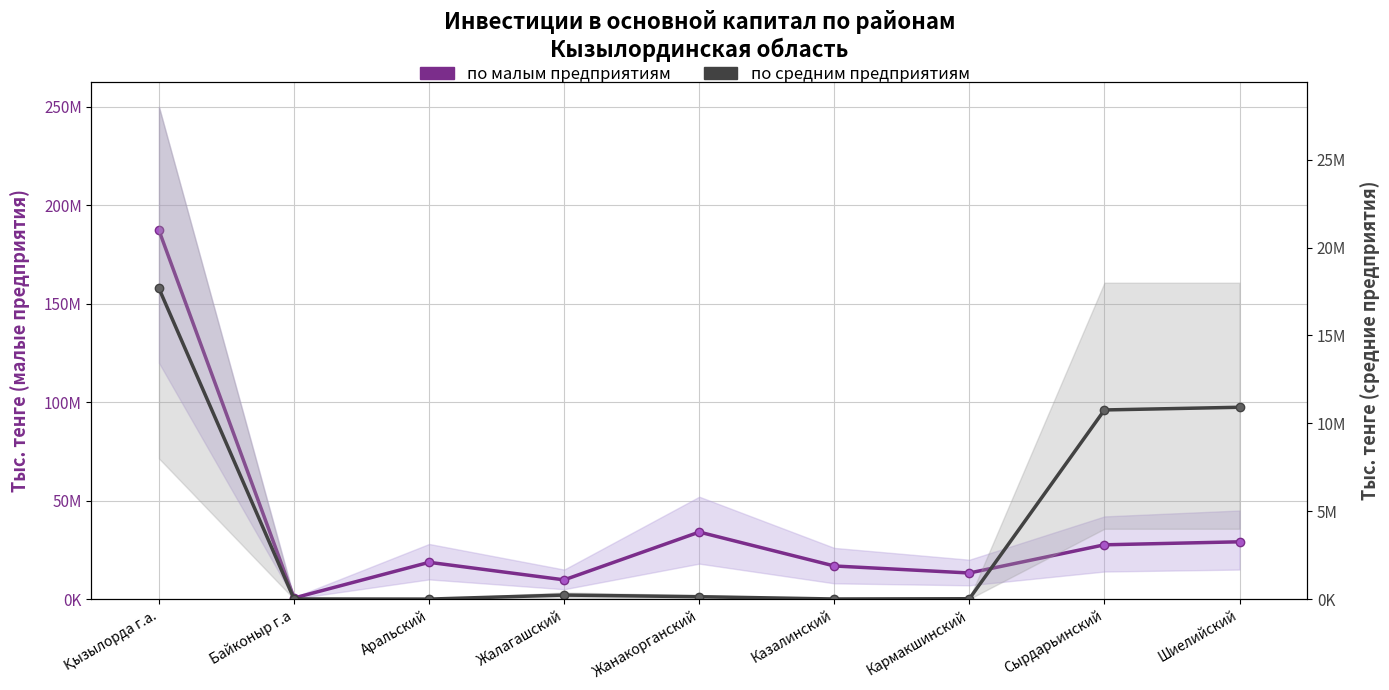

Which label corresponds to the largest value in the chart?

Қызылорда г.а.